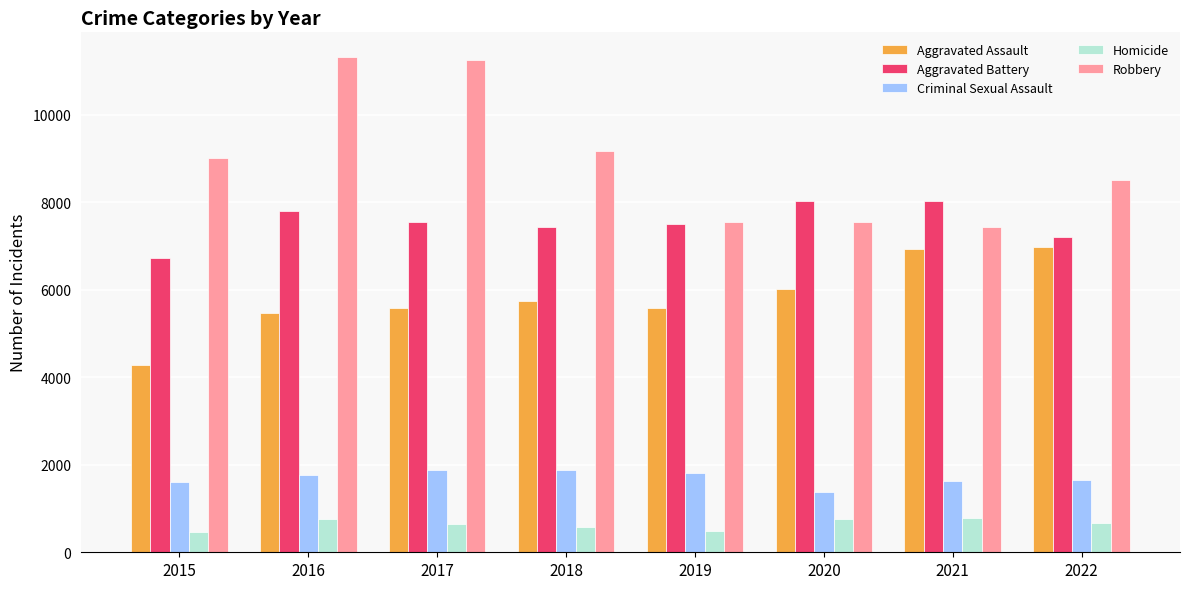

How many values in the Robbery series are below 9008?

4